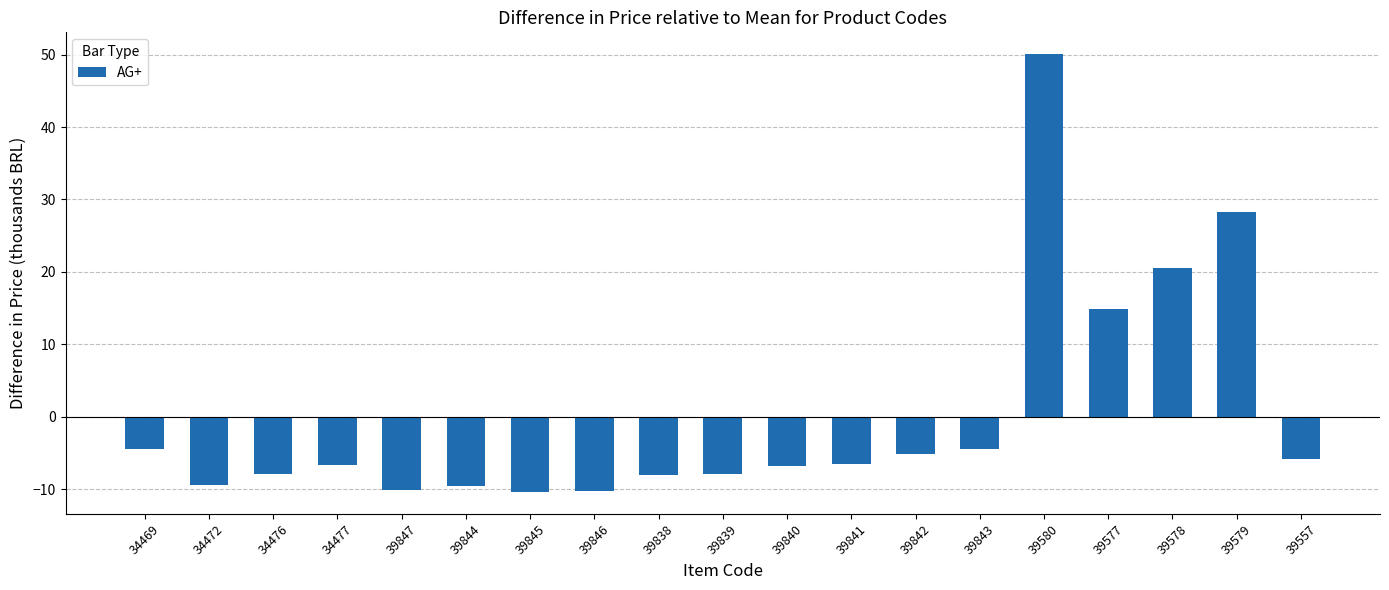

What is the change in value from 34476 to 39843?

+3.4